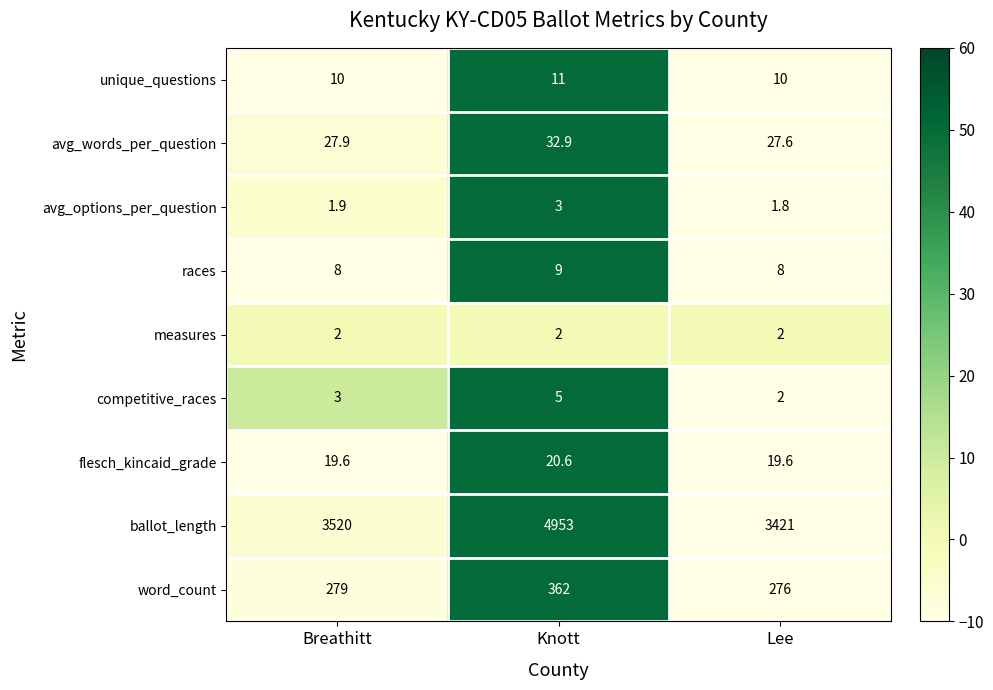

Which label corresponds to the smallest value in the chart?

Lee